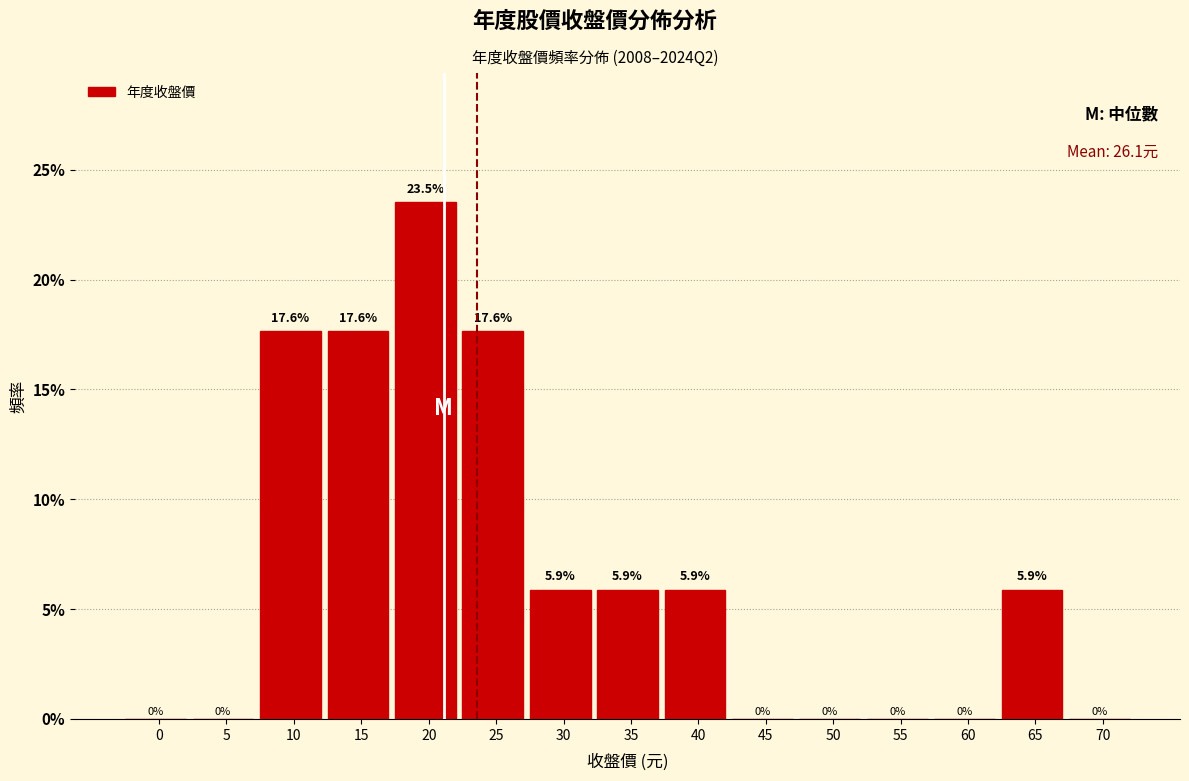

Reading left to right, transcribe all the data shown in this chart.

0=0.0	5=0.0	10=17.6	15=17.6	20=23.5	25=17.6	30=5.9	35=5.9	40=5.9	45=0.0	50=0.0	55=0.0	60=0.0	65=5.9	70=0.0